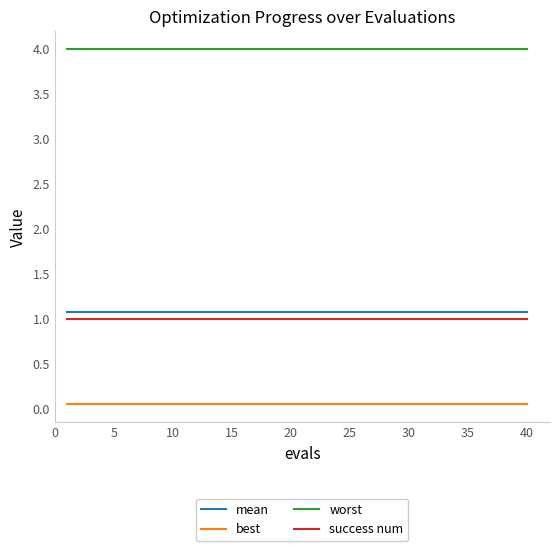

What is the highest value of the mean series?

1.1